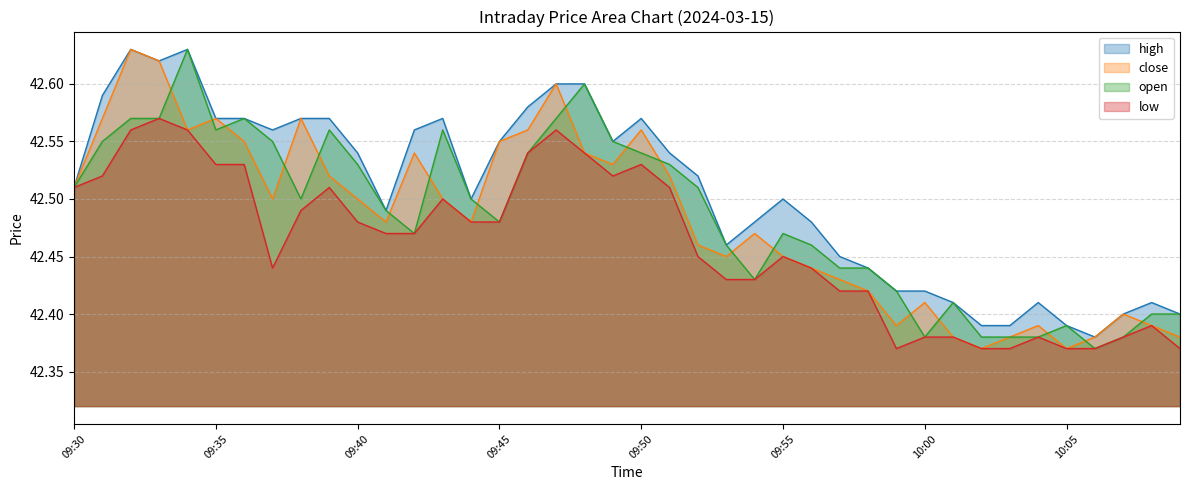

At which category is the sum across all series the highest?

09:32